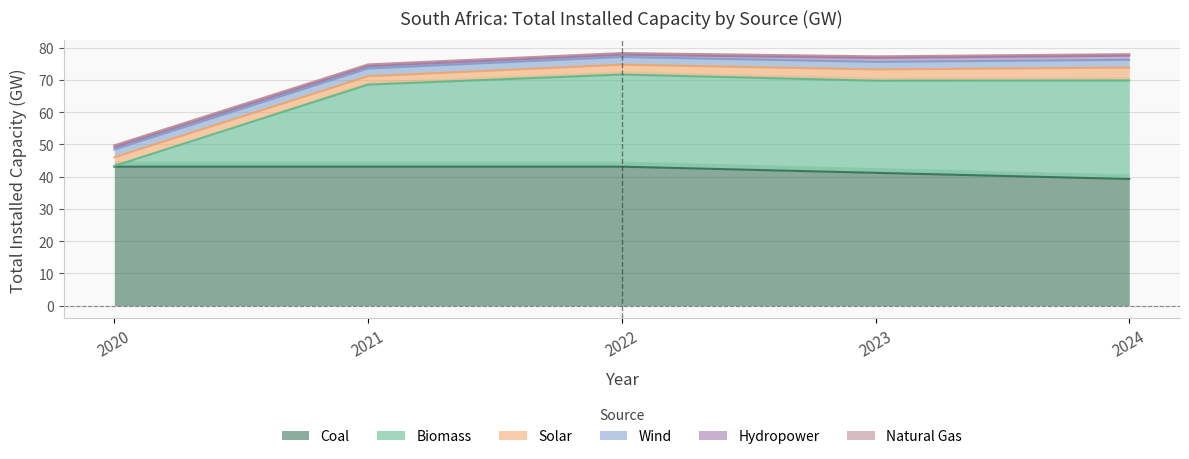

True or false: Solar has more than 0 interior local peaks.

False